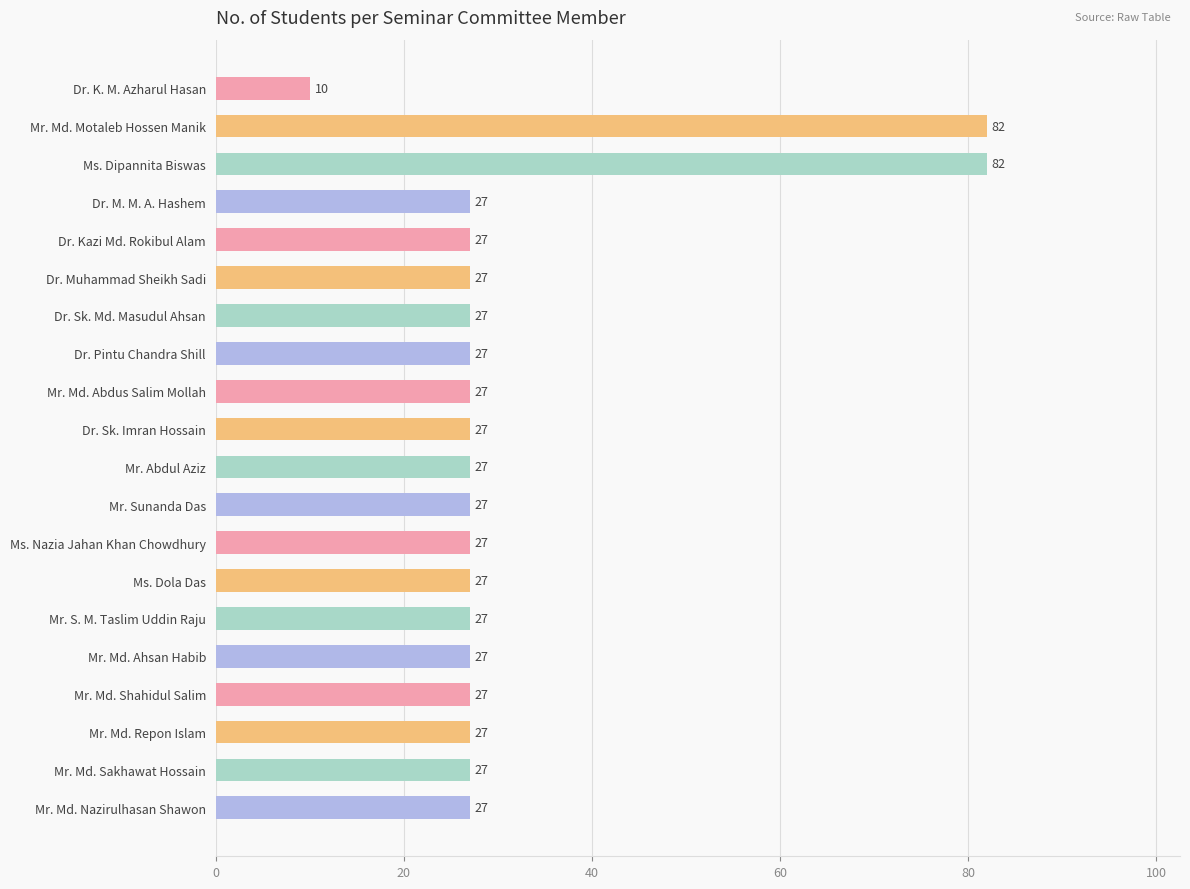

Is it true that the value at Mr. Md. Repon Islam is 41?

False